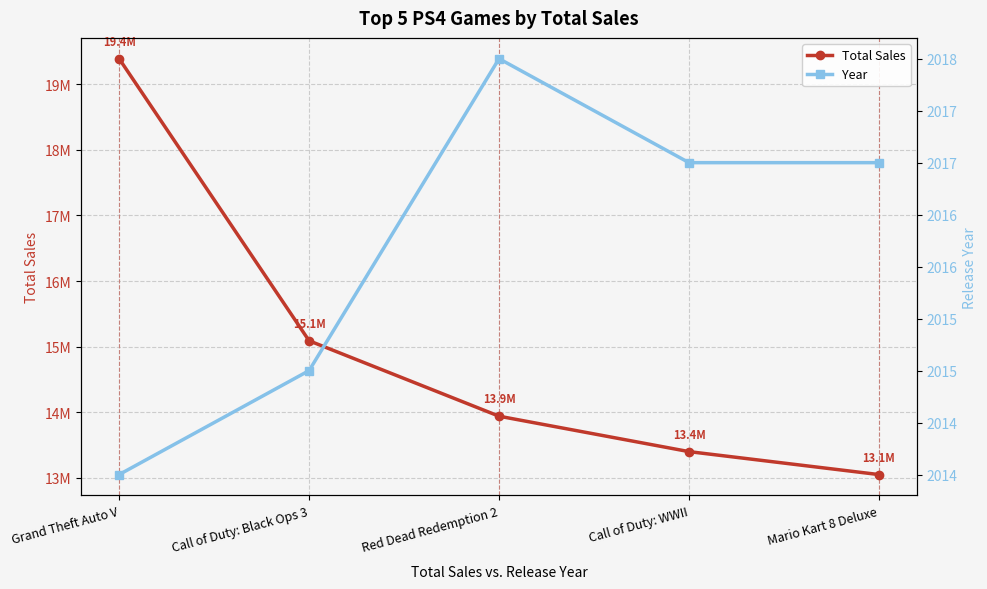

Is it true that Total Sales equals 13940000 at Red Dead Redemption 2?

True